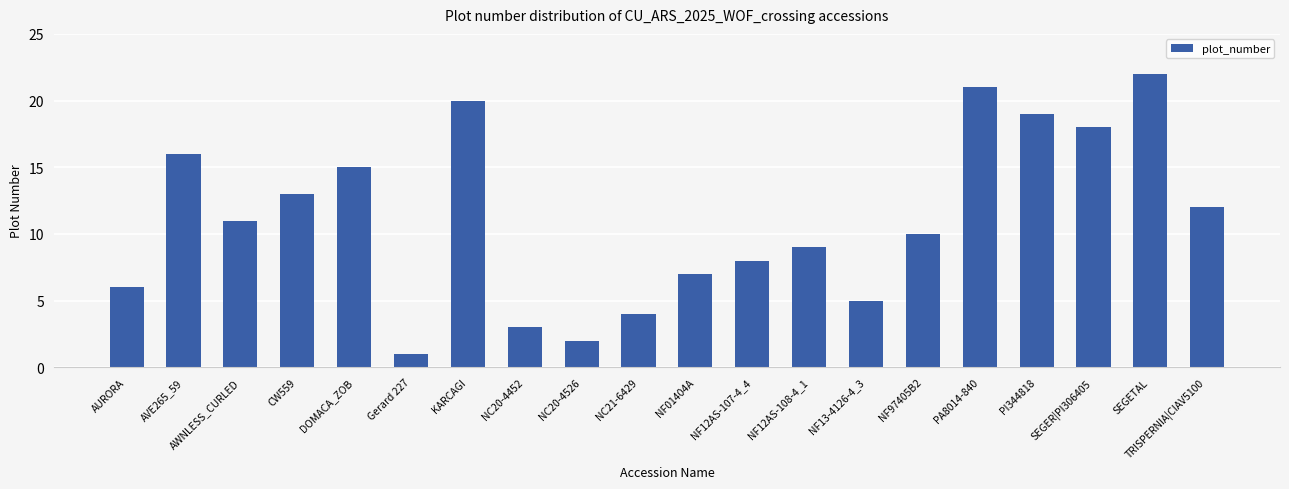

What is the average value?

11